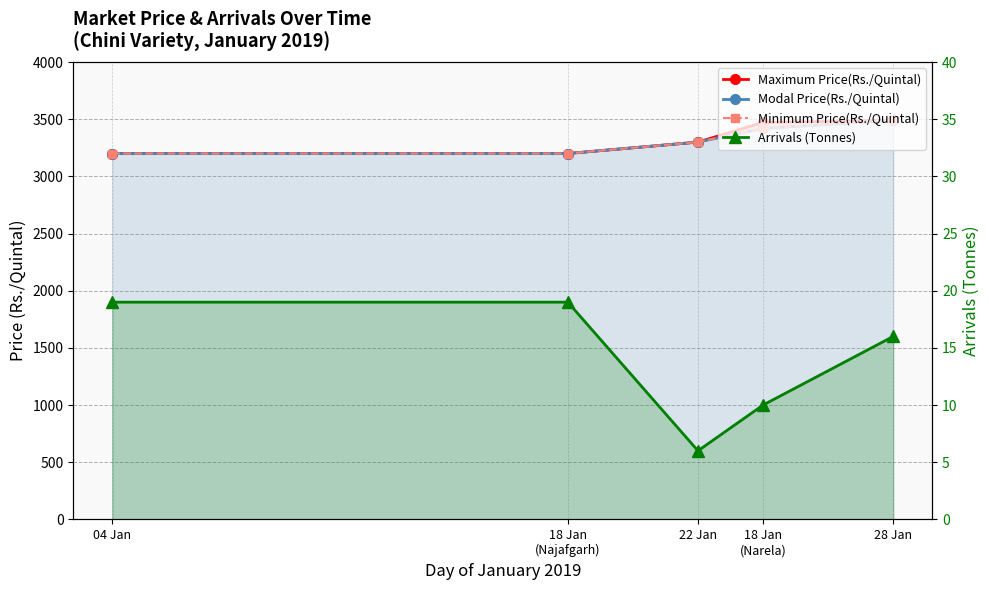

Reading left to right, list all the values displayed in this chart.

Maximum Price(Rs./Quintal): 04 Jan=3200	18 Jan
(Najafgarh)=3200	22 Jan=3300	18 Jan
(Narela)=3472	28 Jan=3490
Modal Price(Rs./Quintal): 04 Jan=3200	18 Jan
(Najafgarh)=3200	22 Jan=3300	18 Jan
(Narela)=3420	28 Jan=3490
Minimum Price(Rs./Quintal): 04 Jan=3200	18 Jan
(Najafgarh)=3200	22 Jan=3300	18 Jan
(Narela)=3420	28 Jan=3490
Arrivals (Tonnes): 04 Jan=19	18 Jan
(Najafgarh)=19	22 Jan=6	18 Jan
(Narela)=10	28 Jan=16